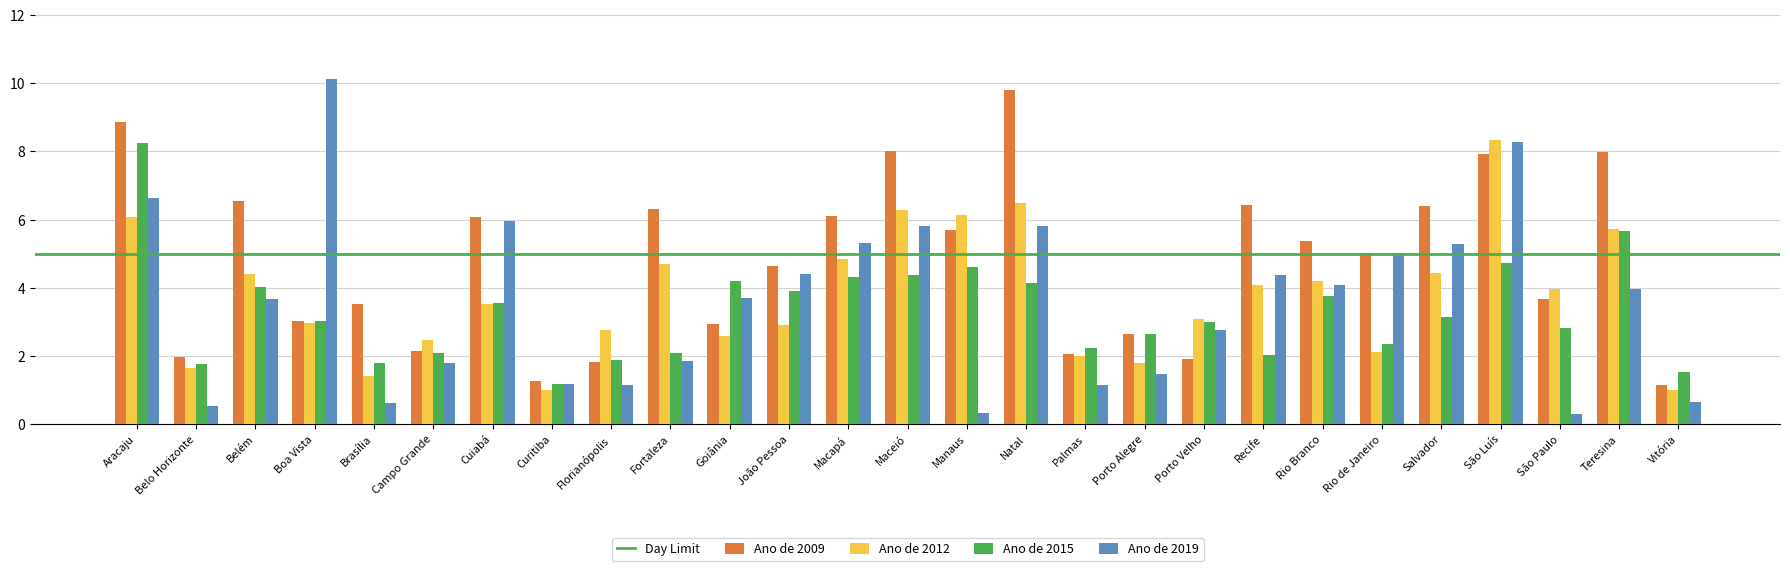

Where does the Ano de 2015 series first go above 3?

Aracaju